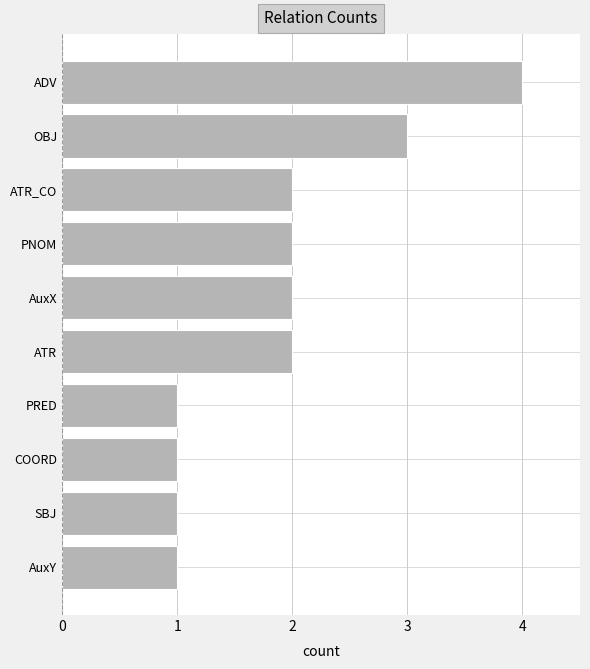

What value does the data have at OBJ?

3